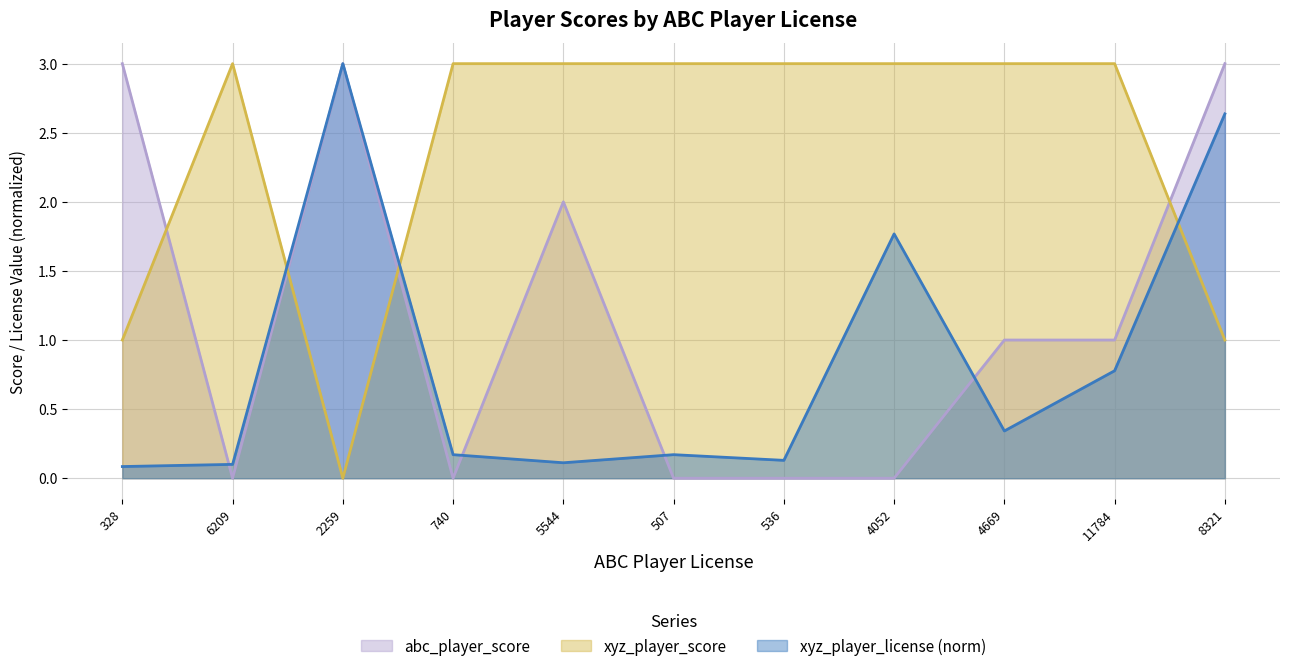

What position from the left is 5544?

5